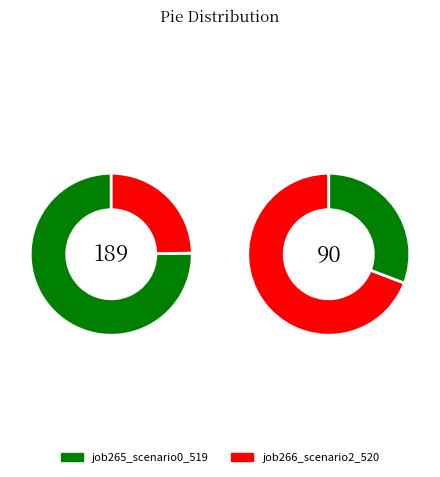

True or false: os4 accounts for 11% of the total.

False